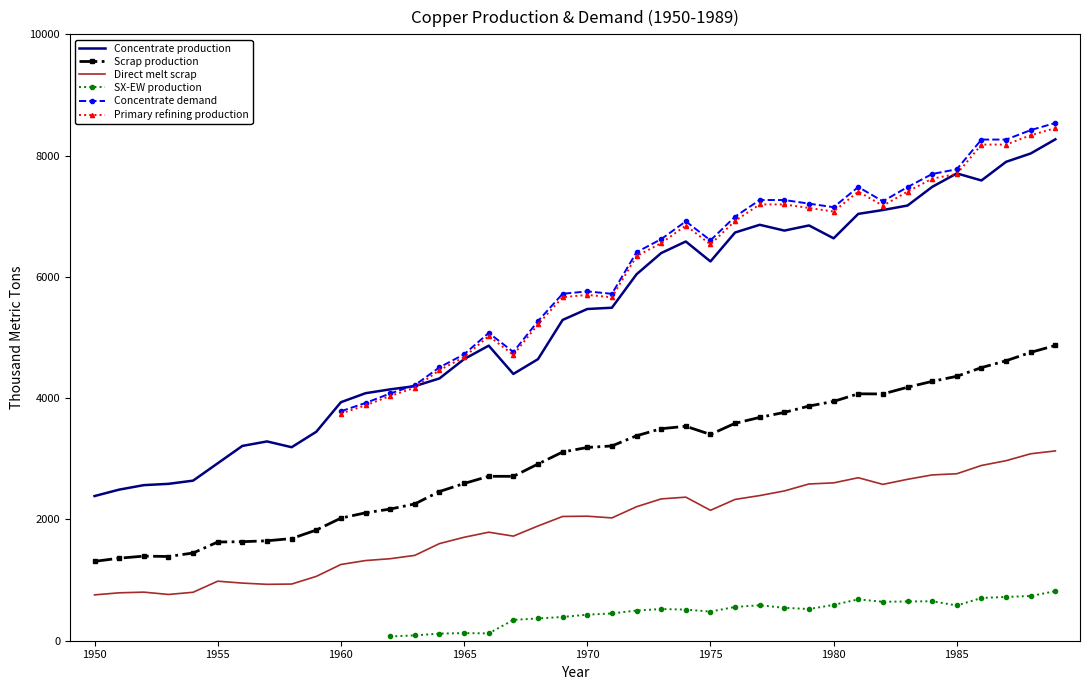

What is the sum of all Scrap production values?

119146.7